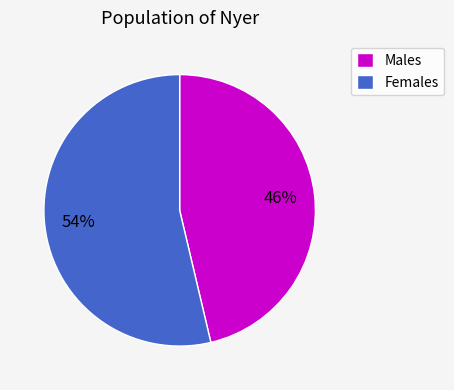

Rank the categories by value from lowest to highest.

Males, Females